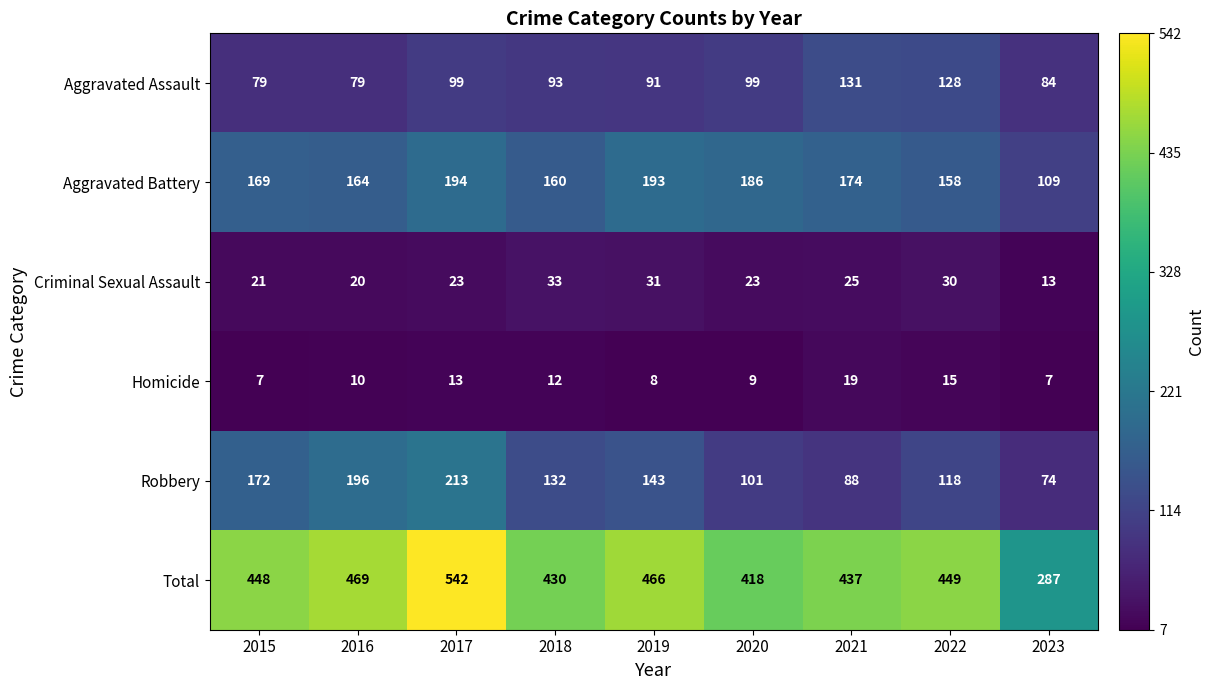

What is the difference between the second highest and minimum values in the Criminal Sexual Assault series?

18